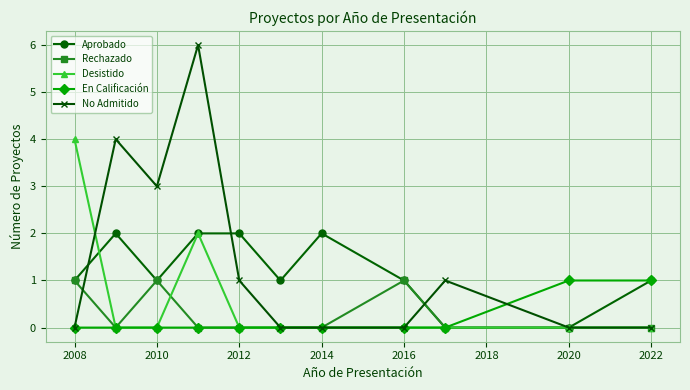

Which series has the largest range (max minus min)?

No Admitido